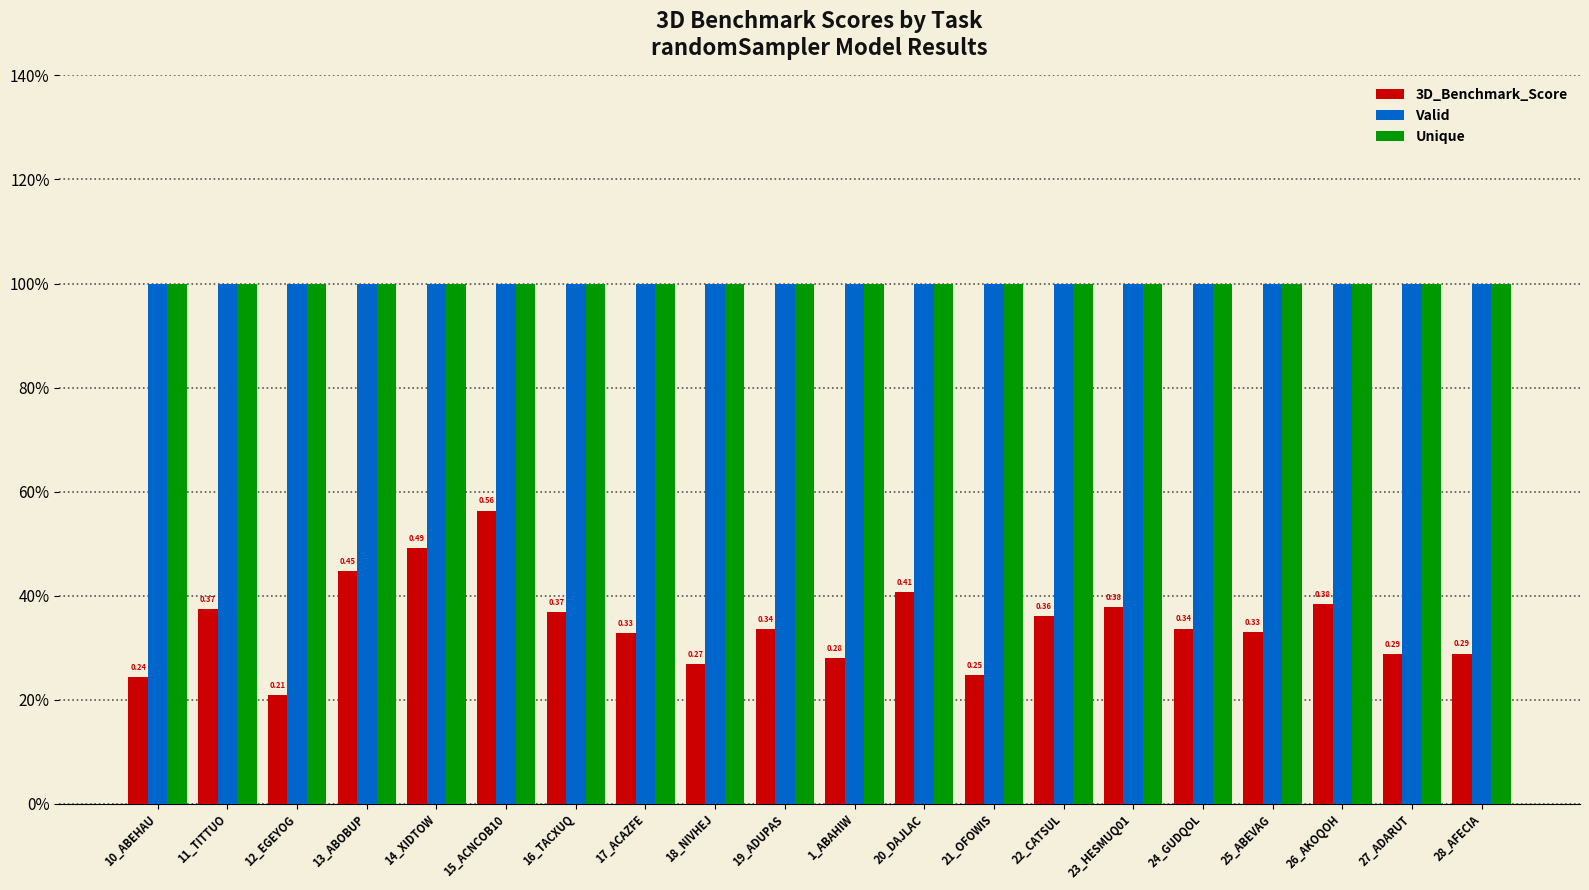

What are all the series names shown in the legend?

3D_Benchmark_Score, Valid, Unique